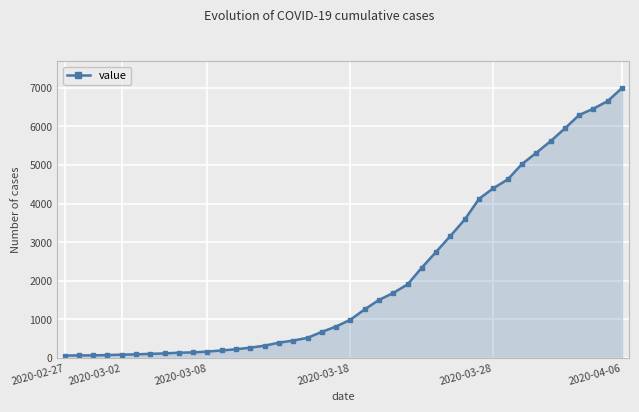

What is the average value?

2142